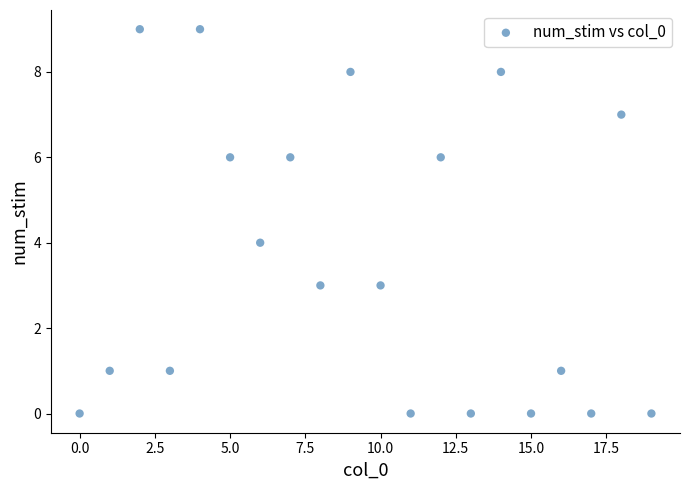

Count the number of points in this scatter plot.

20